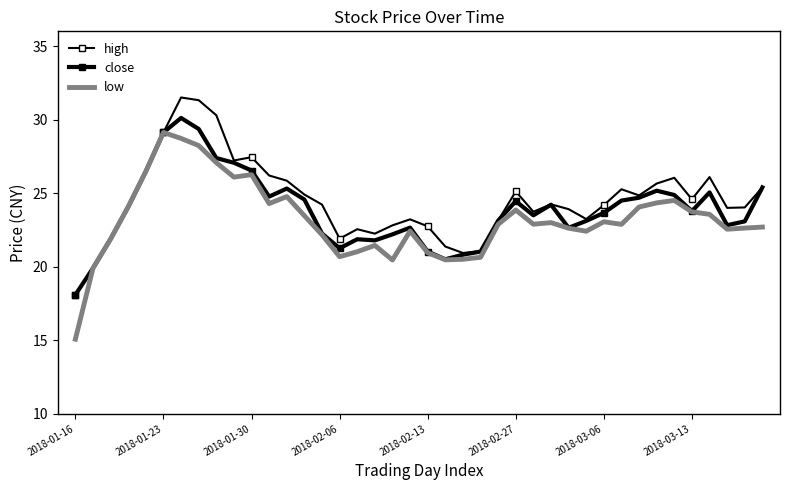

True or false: close and low intersect in this chart.

False